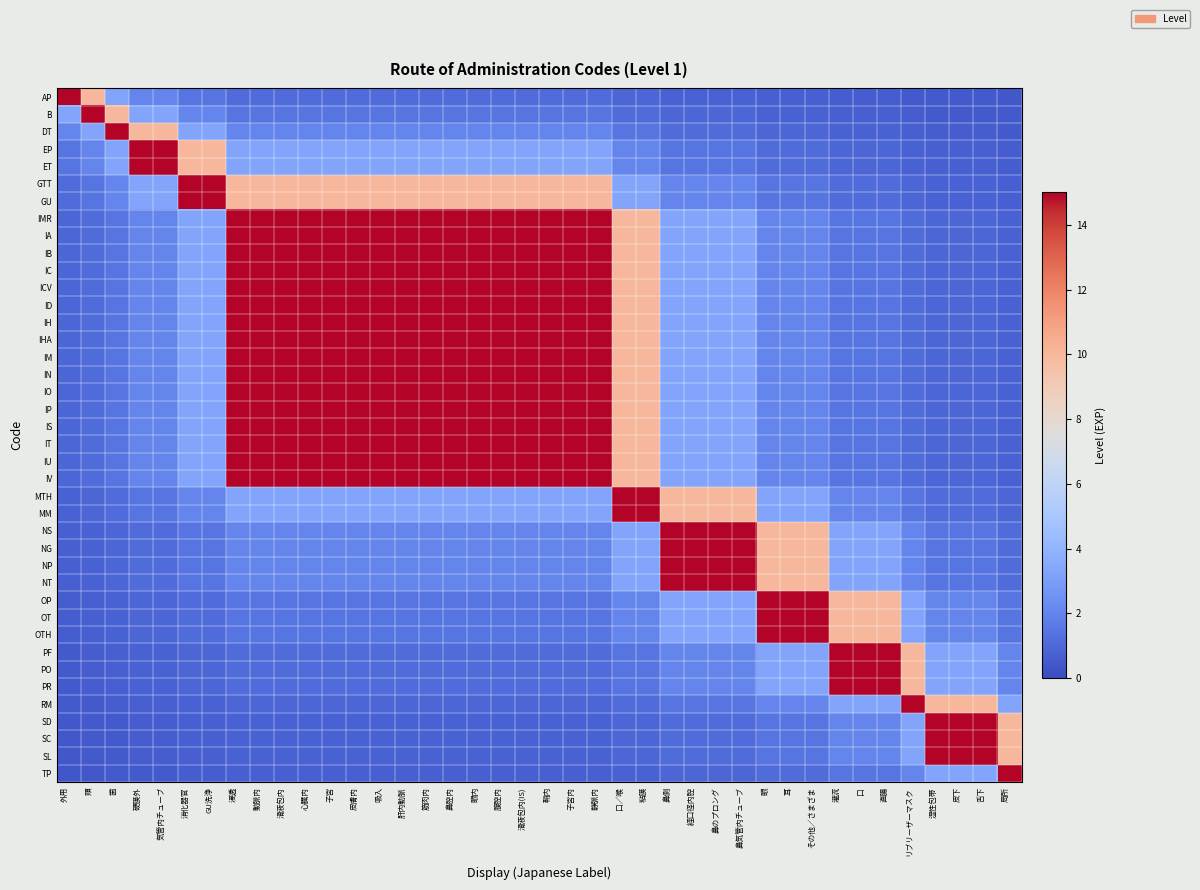

Which series has the largest range (max minus min)?

TP